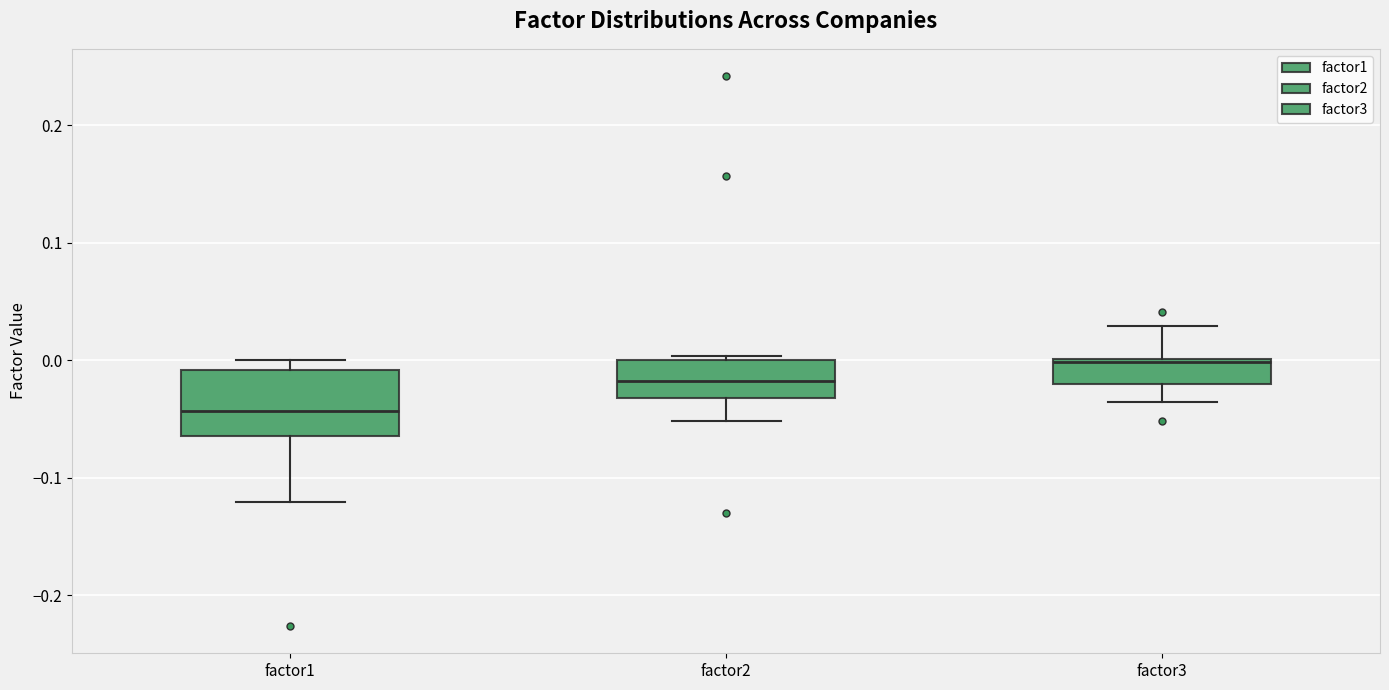

Reading left to right, read every box against the y-axis: the position of its median line, the range the box covers, and the ends of its whiskers. The values are not printed on the chart, so give them approximately, as read against the axis.

factor1: median -0.04, box -0.06 to -0.01, whiskers -0.12 to 0.00
factor2: median -0.02, box -0.03 to 0.00, whiskers -0.05 to 0.00 (just above the box's upper edge)
factor3: median 0.00, box -0.02 to 0.00, whiskers -0.04 to 0.03